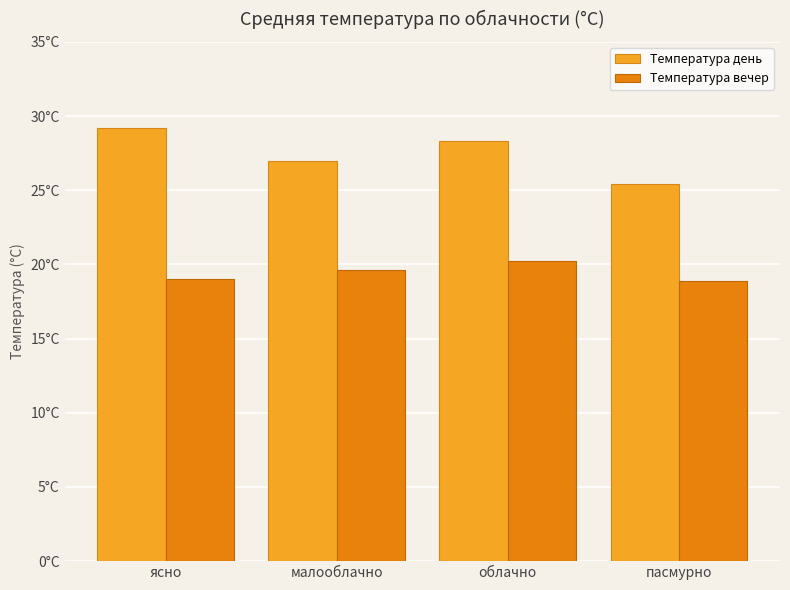

The Температура день series shows 29.2 at ясно. True or false?

True